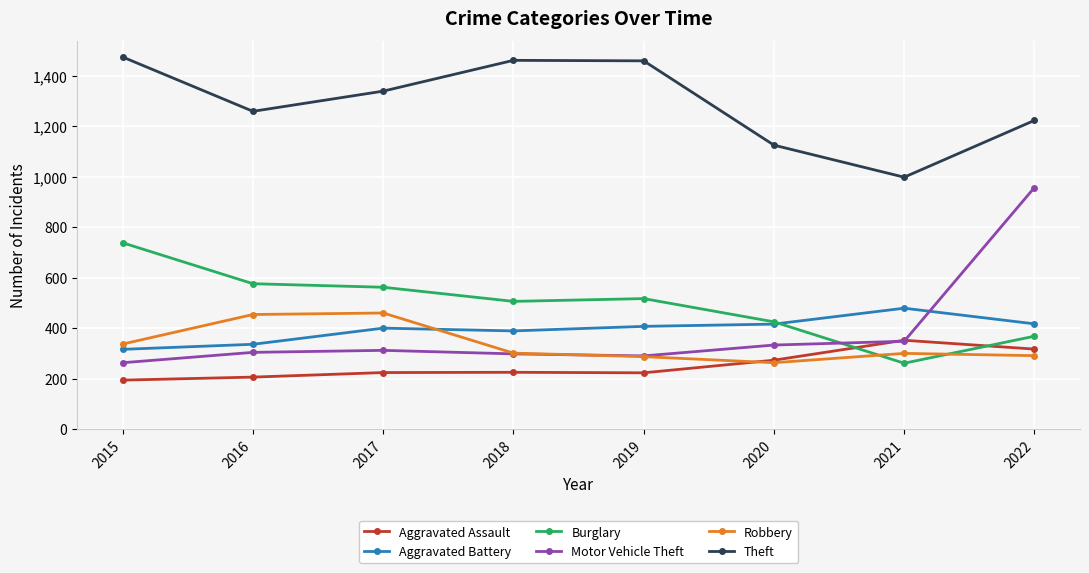

Is this an area chart (filled region under the line)?

No